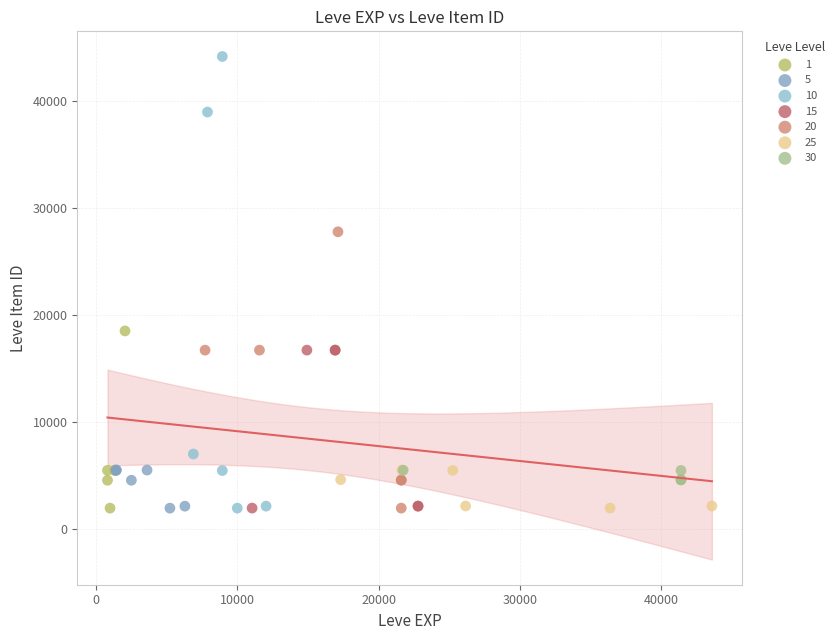

Which series has the widest spread of Y values?

10